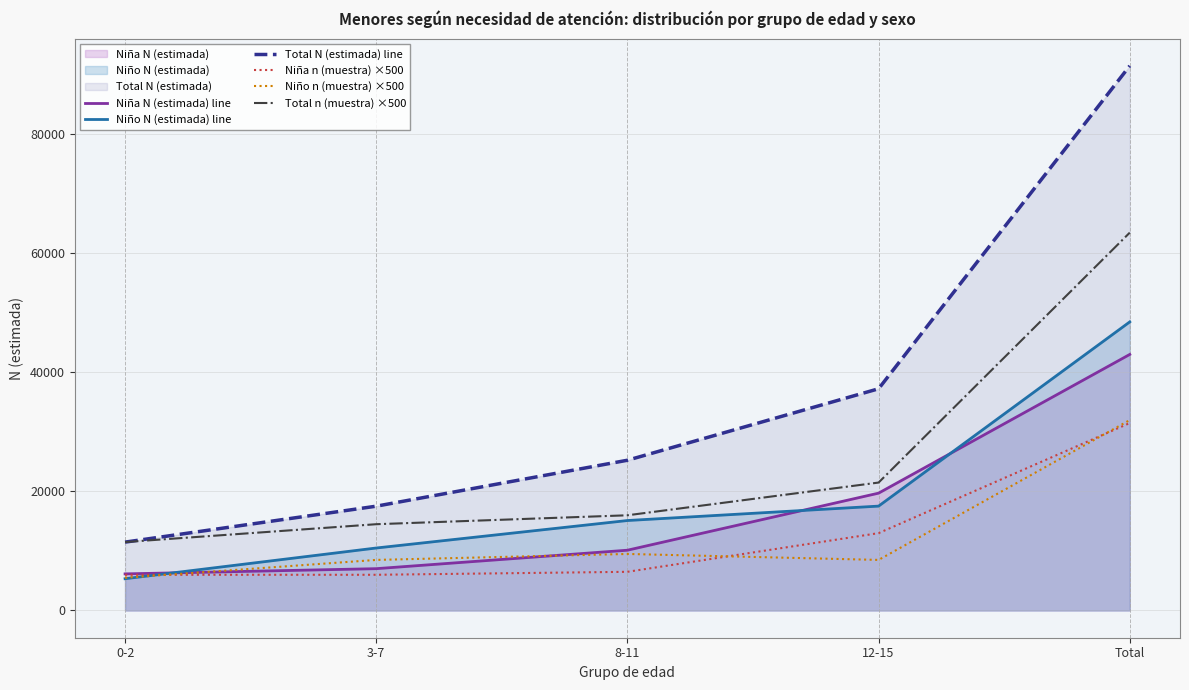

What is the average value of the Total n (muestra) ×500 series?

25400